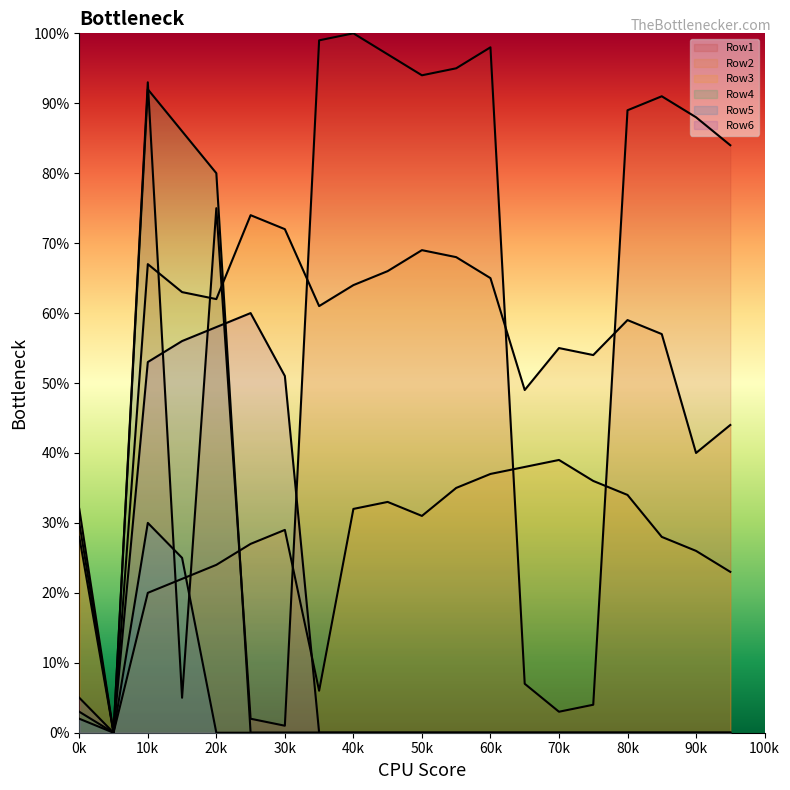

What is the average value of the Row4 series?

13.1